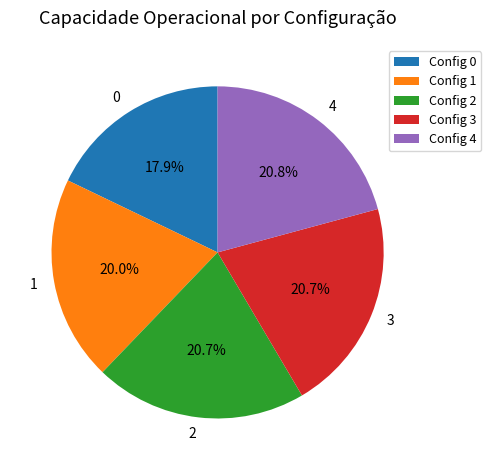

True or false: 3 accounts for 21% of the total.

True